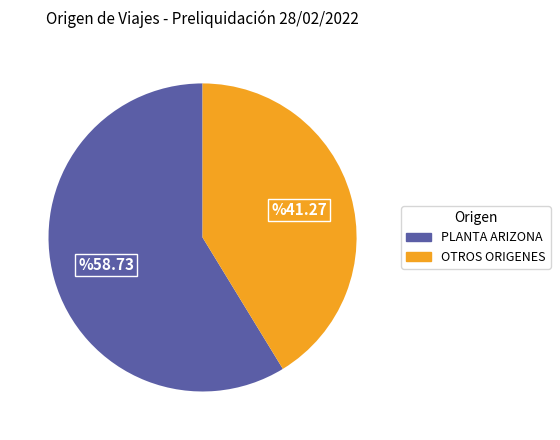

How many slices are in this pie chart?

2